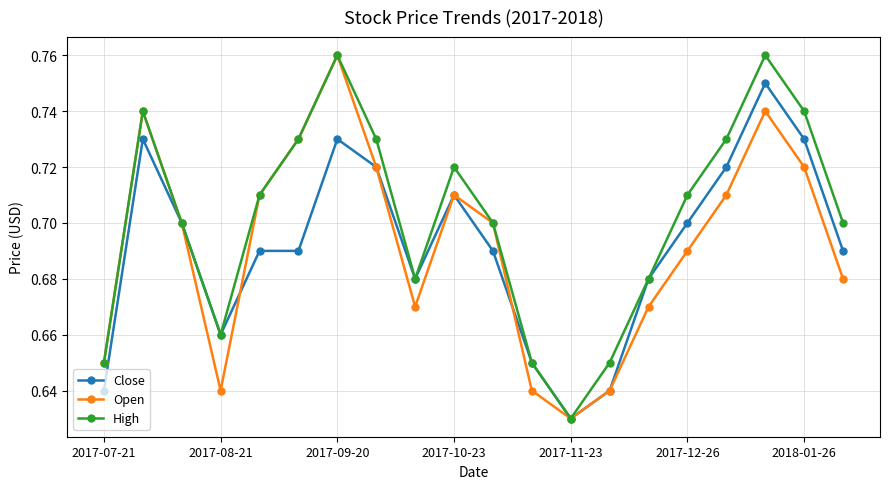

At how many categories does at least one series exceed 0?

20